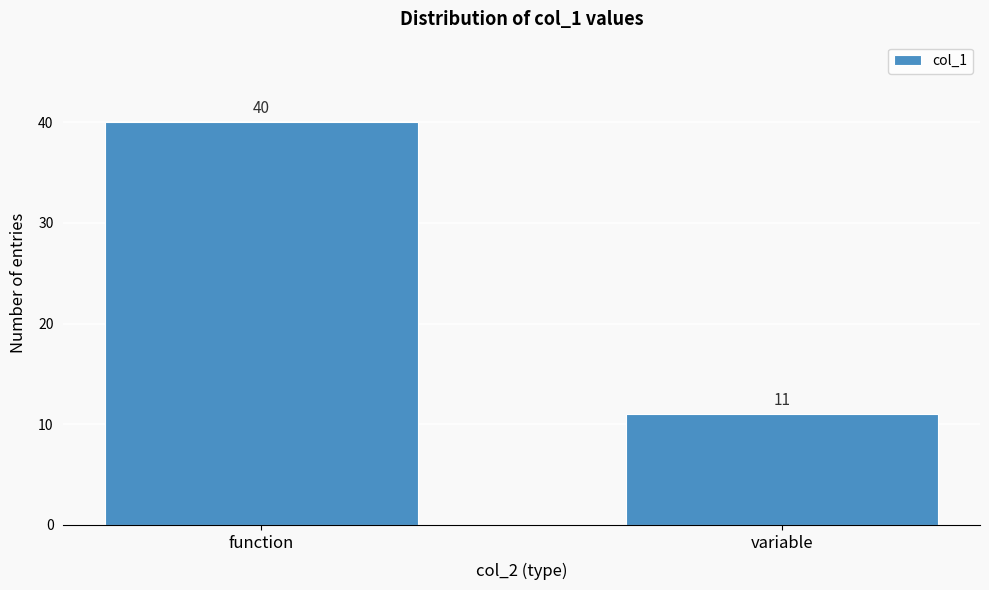

Reading right to left, transcribe all the data shown in this chart.

variable=11	function=40